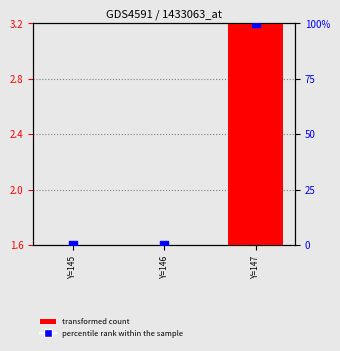

What is the total value across all series at Y=146?

1.6